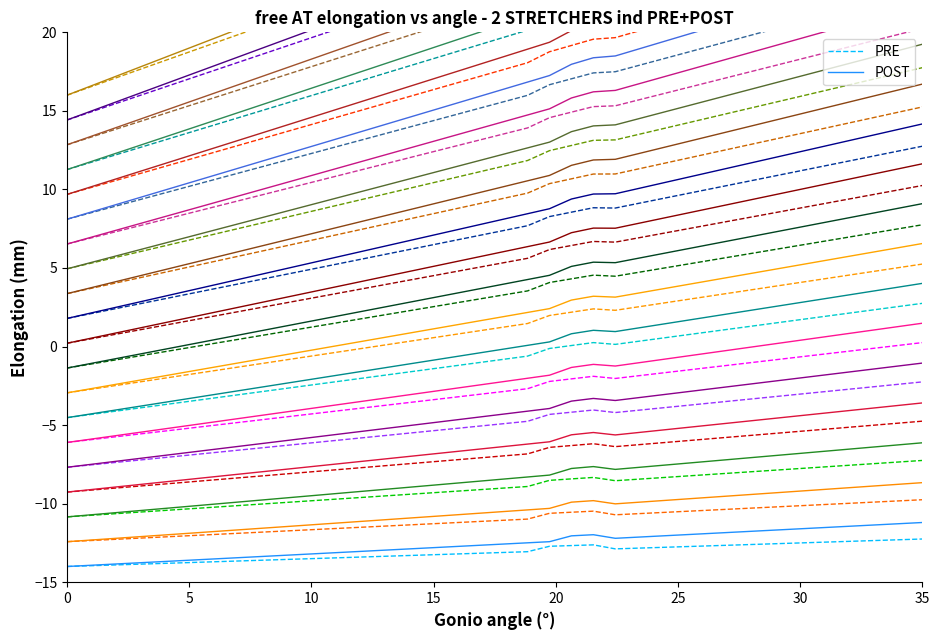

True or false: PRE has more than 1 interior local peaks.

False